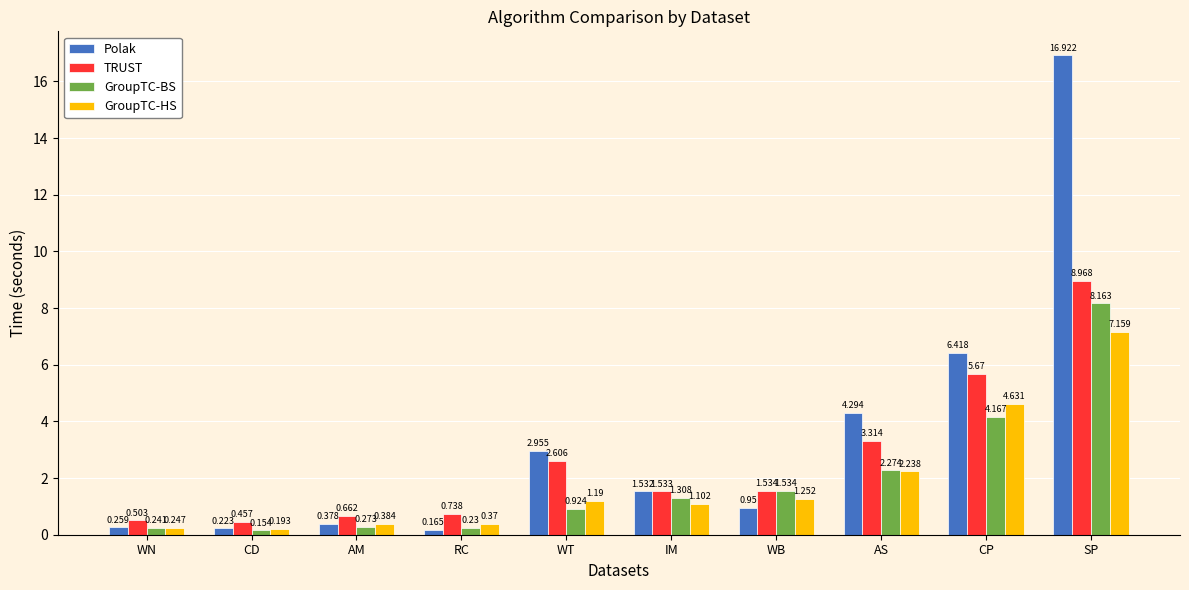

What is the total value across all series at WB?

5.3